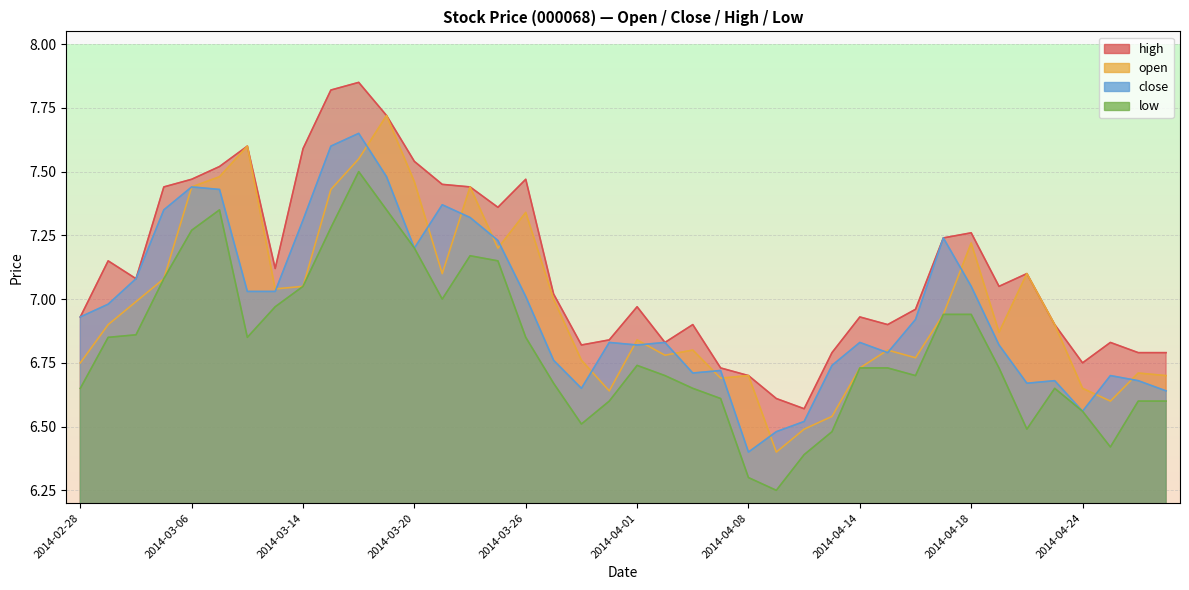

What is the difference between the maximum and second lowest values in the close series?

1.2